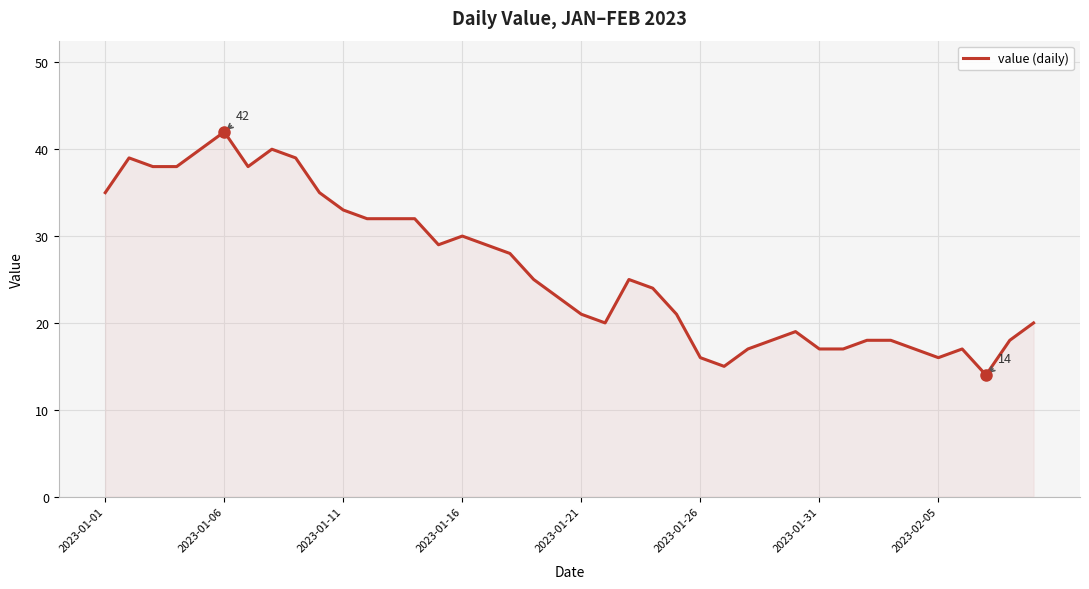

What is the maximum value shown in the chart?

42